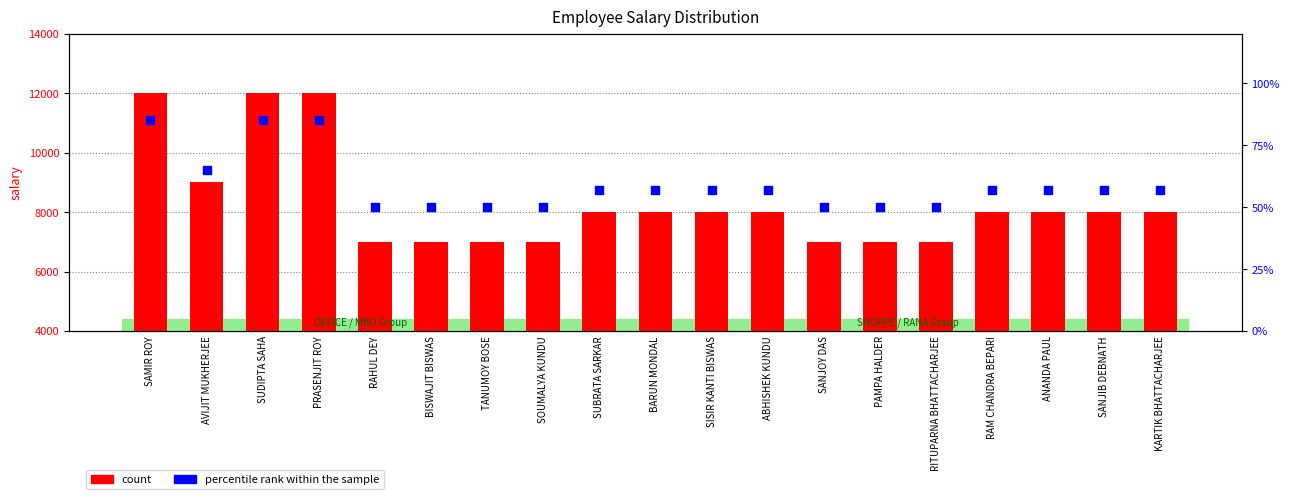

Which series has the largest Y range (max minus min)?

count